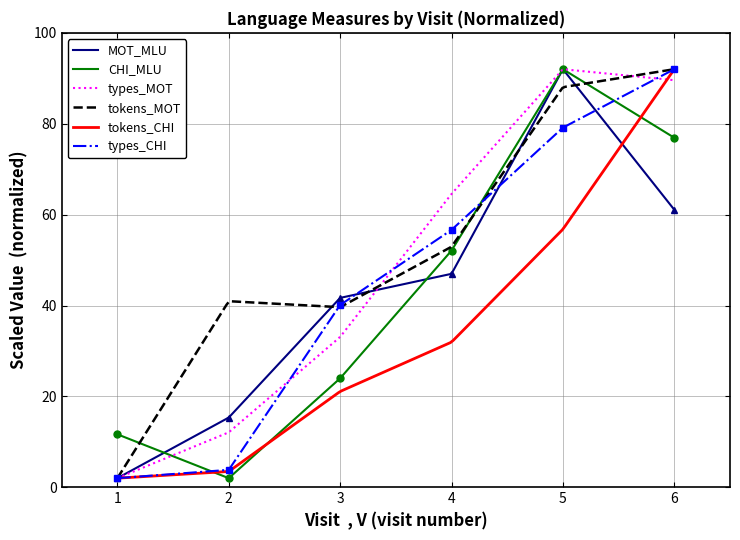

What is the maximum value for CHI_MLU?

91.8